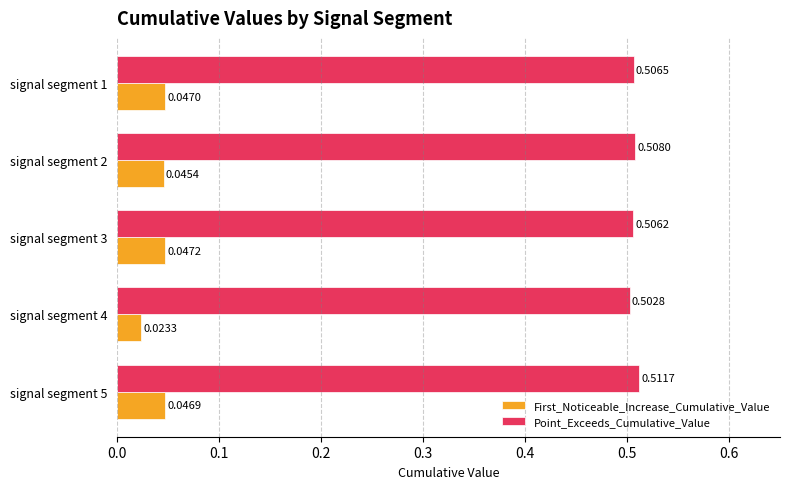

Which series has the largest total across all categories?

Point_Exceeds_Cumulative_Value